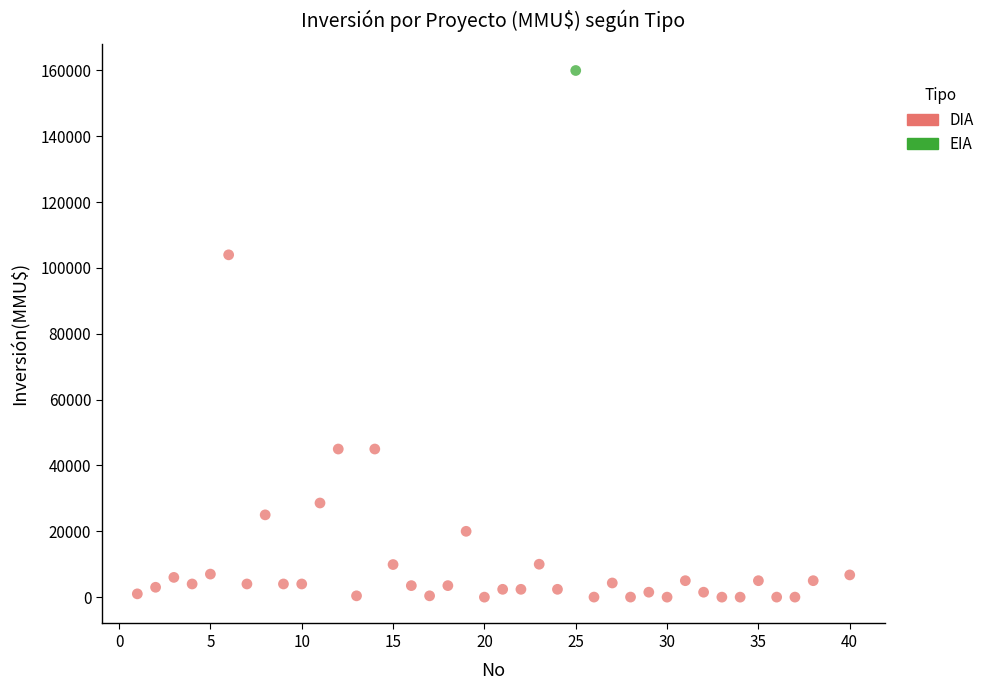

What are all the series names shown in the legend?

DIA, EIA